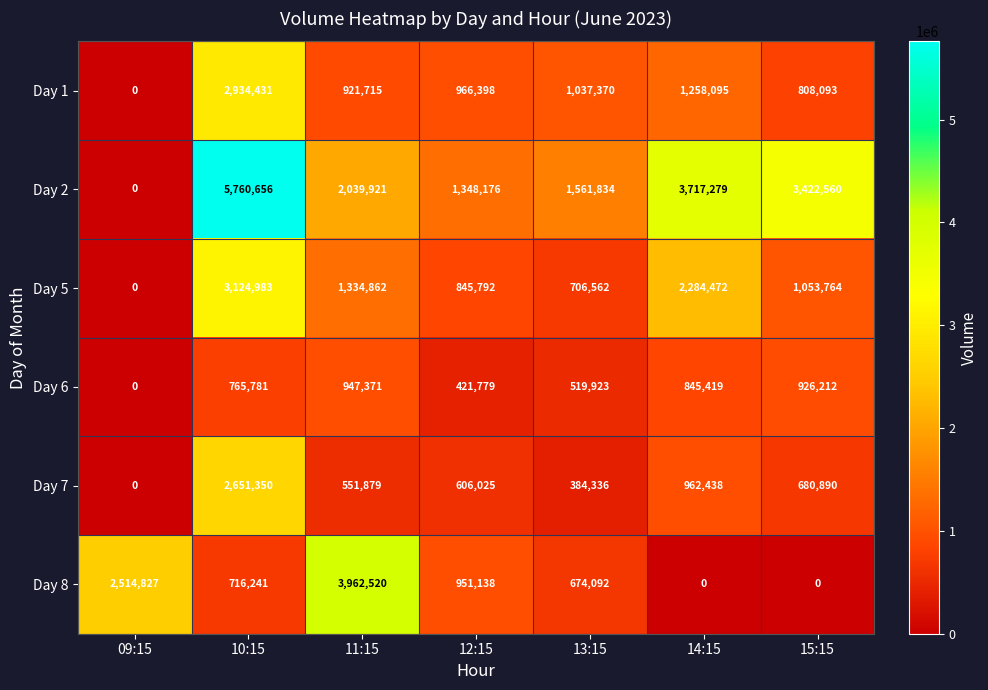

Rank the series at 14:15 from lowest to highest value.

Day 8, Day 6, Day 7, Day 1, Day 5, Day 2